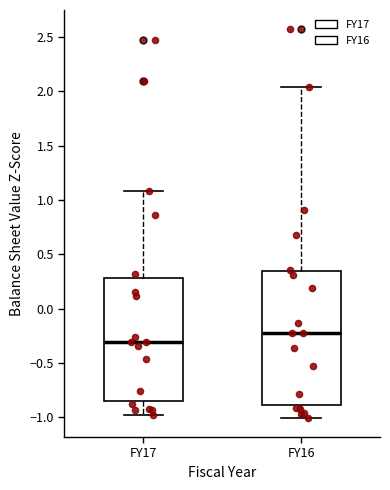

Which box has the lowest median line?

FY17